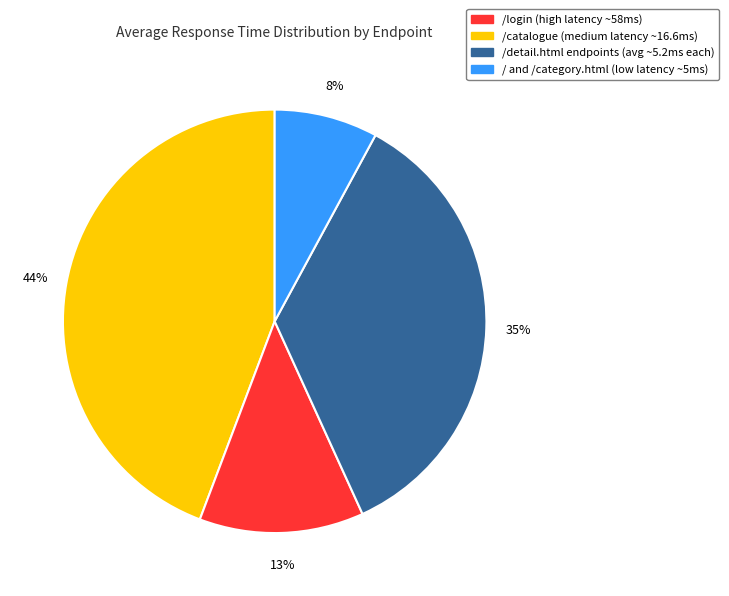

Is there a majority slice in this chart?

No